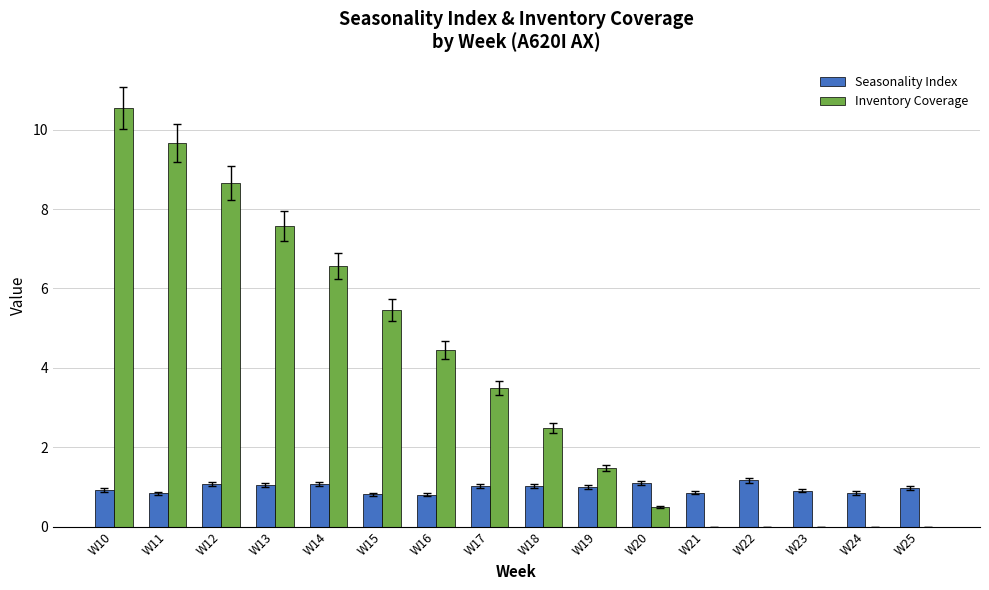

What are all the series names shown in the legend?

Seasonality Index, Inventory Coverage